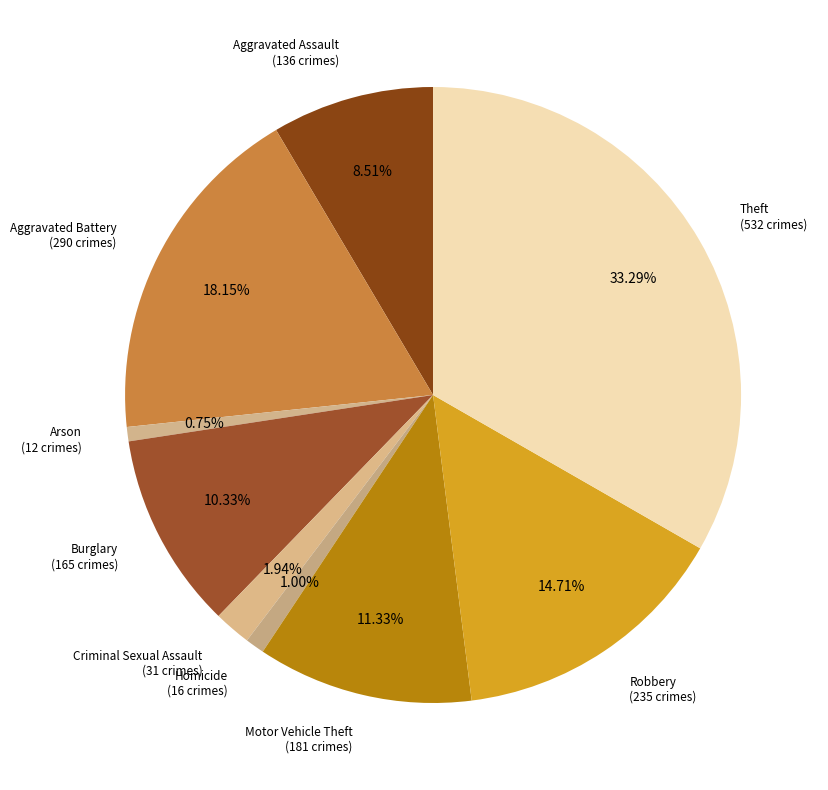

What is the ratio of the value at Aggravated Assault to the value at Arson?

11.3